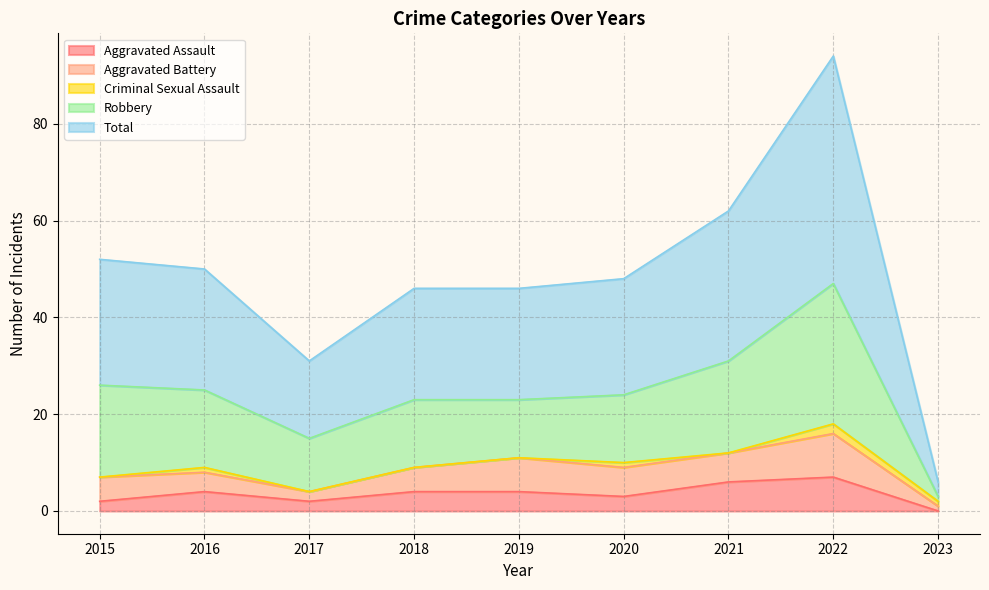

What is the highest value of the Aggravated Assault series?

7